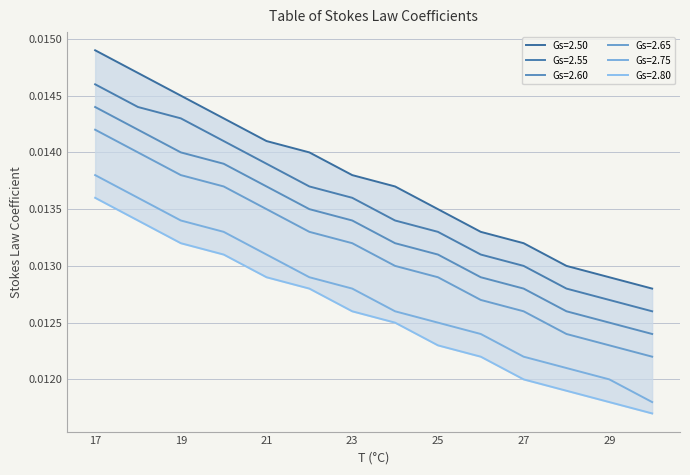

At which label is Gs=2.60 closest to 0?

30